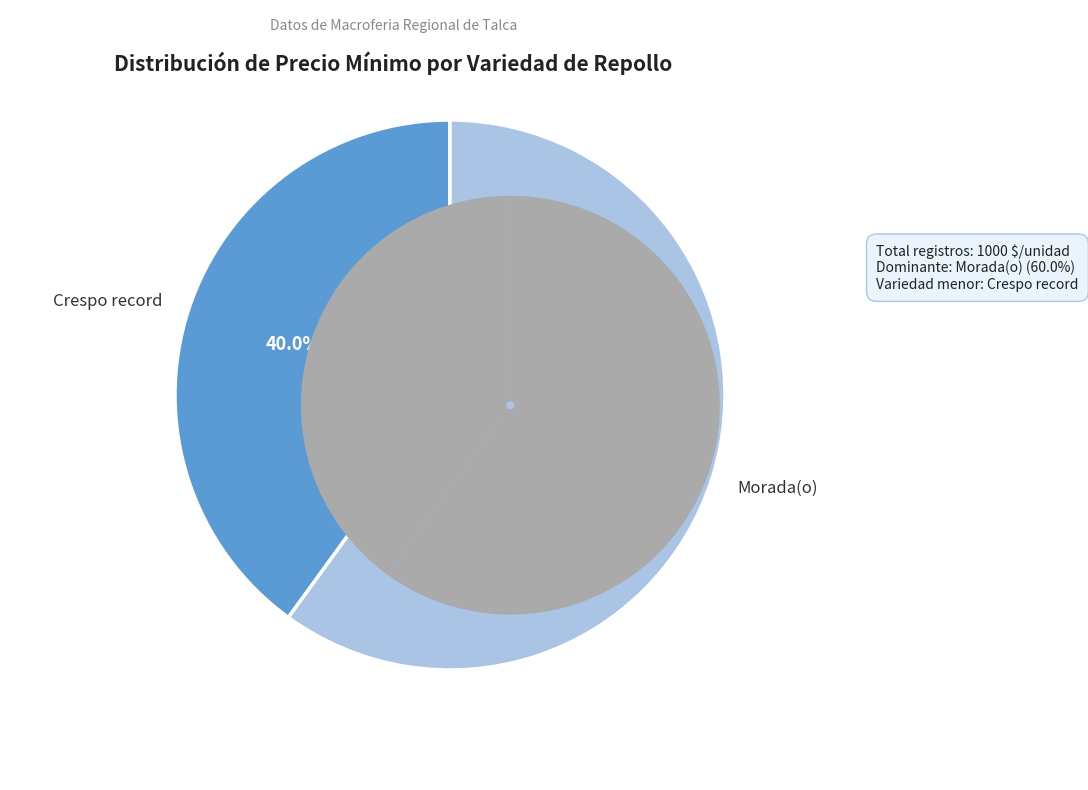

How many slices are in this pie chart?

2